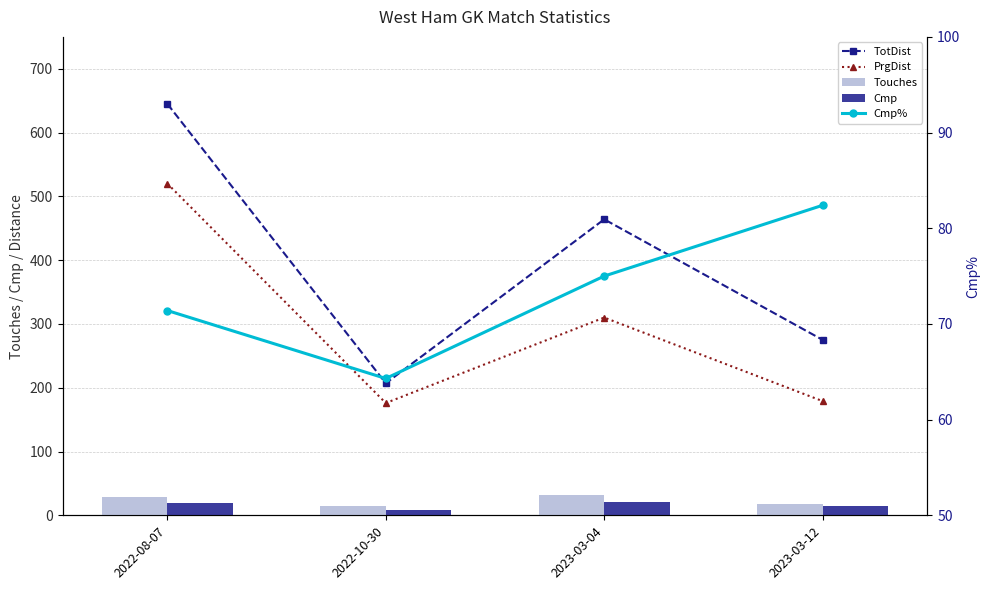

Rank the series by their maximum value, from highest to lowest.

TotDist, PrgDist, Cmp%, Touches, Cmp